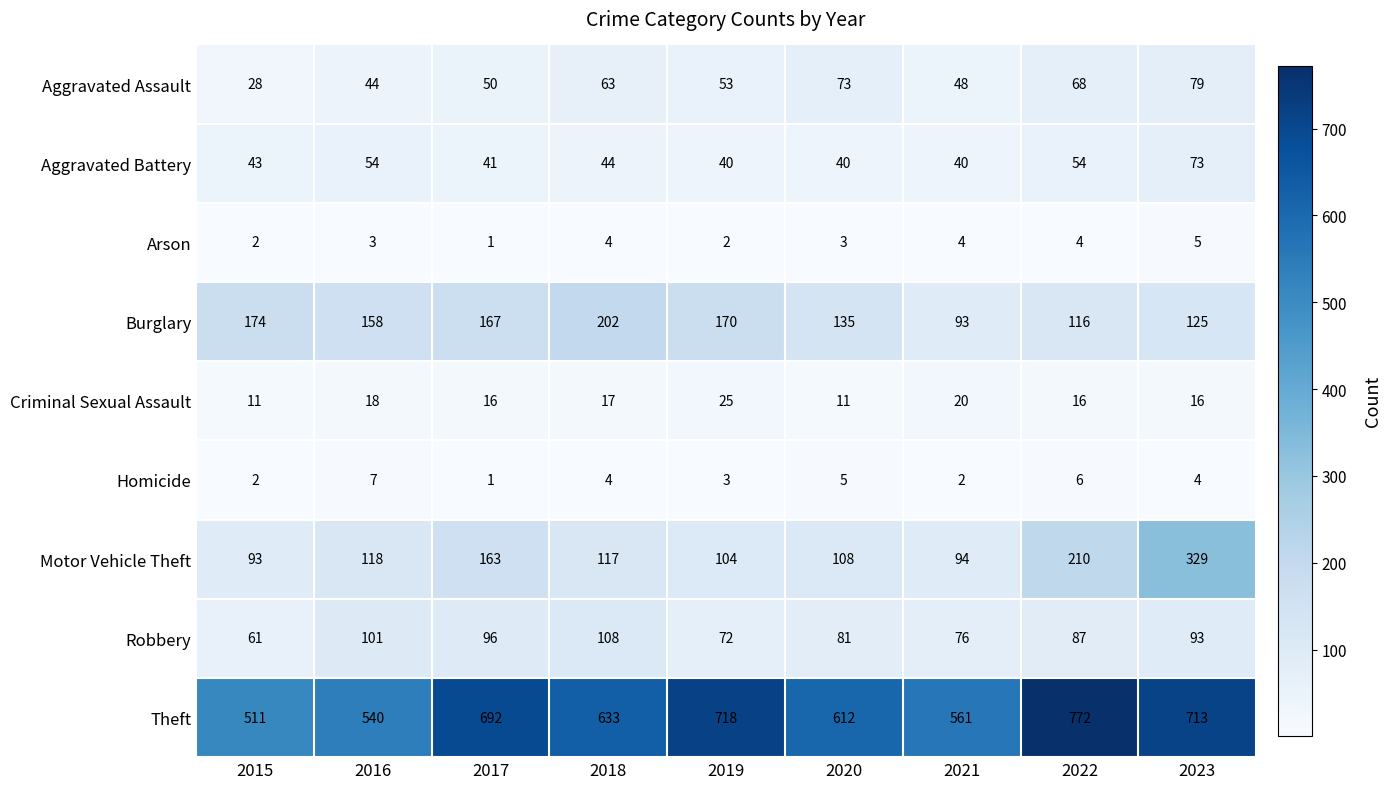

True or false: Burglary has a value of 26 at 2023.

False